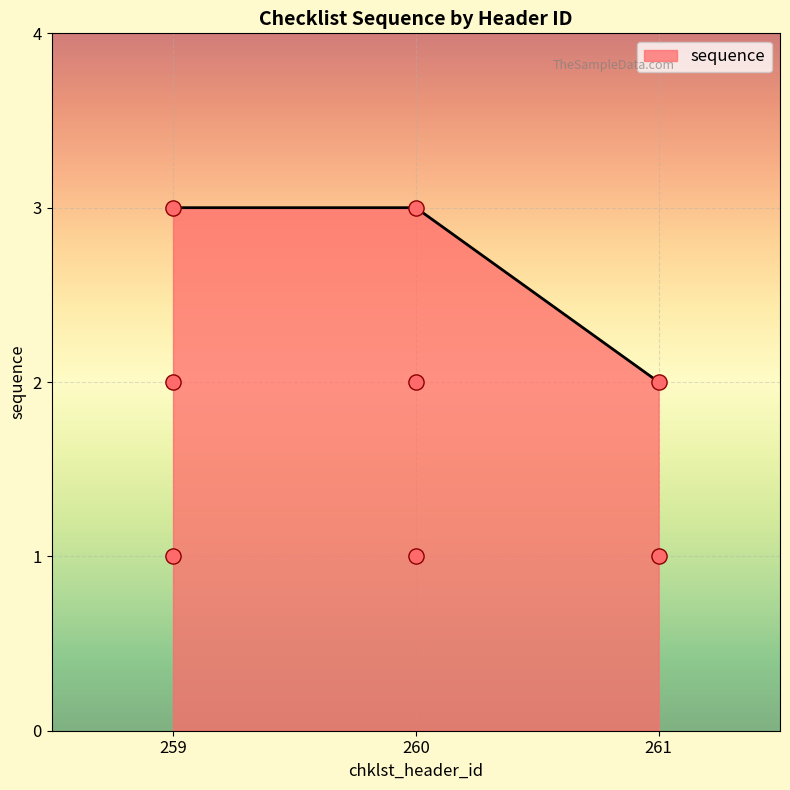

Is it true that sequence equals 1 at 261?

False